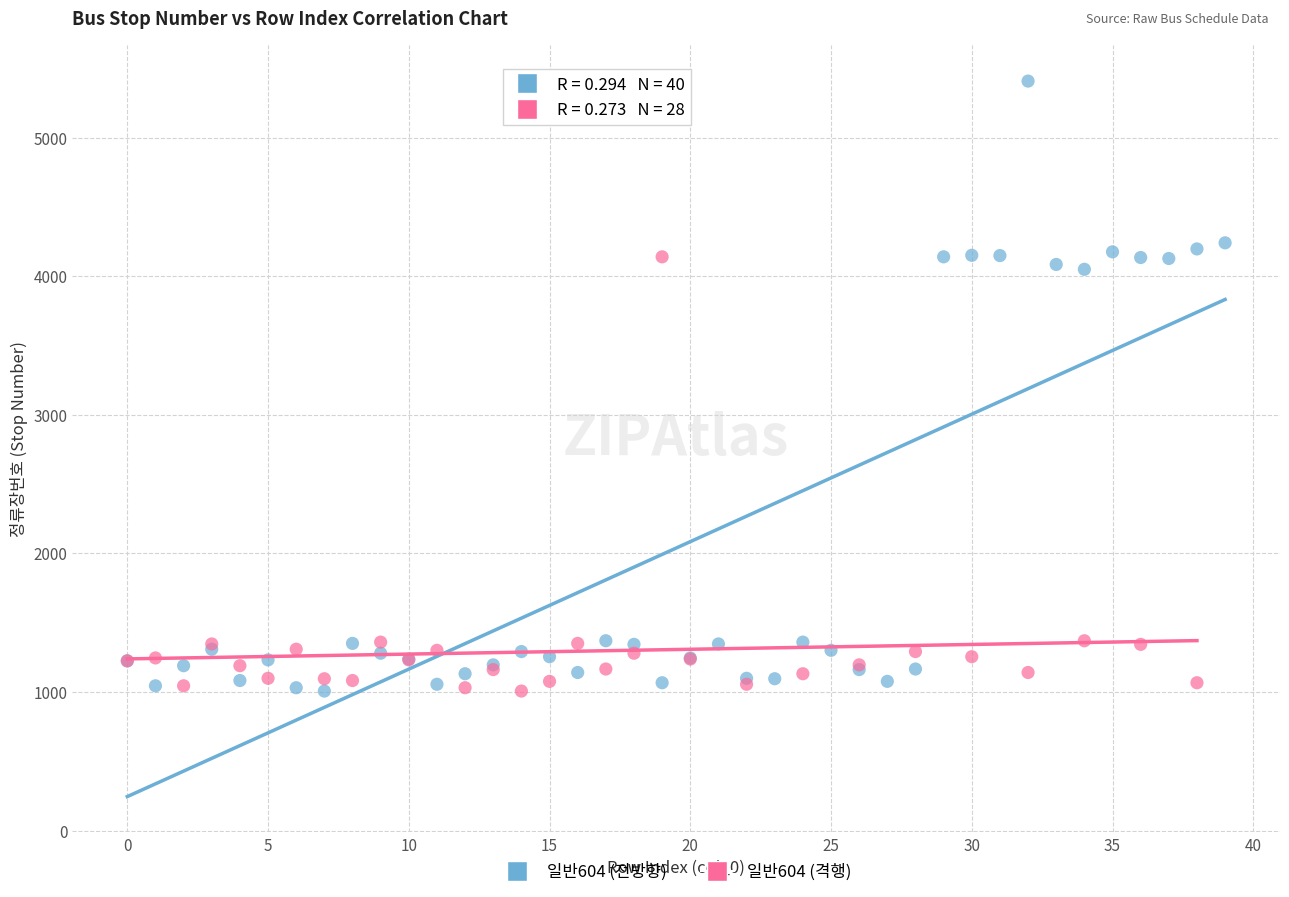

Which series has the largest Y range (max minus min)?

일반604 (전방향)